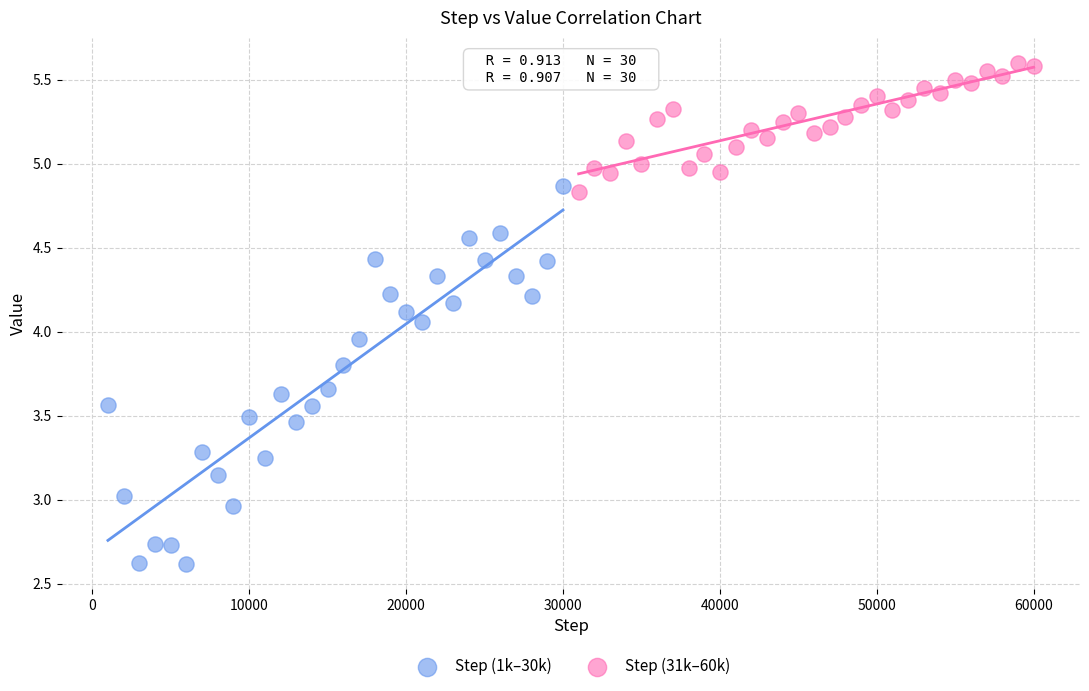

What are all the series names shown in the legend?

Step (1k–30k), Step (31k–60k)